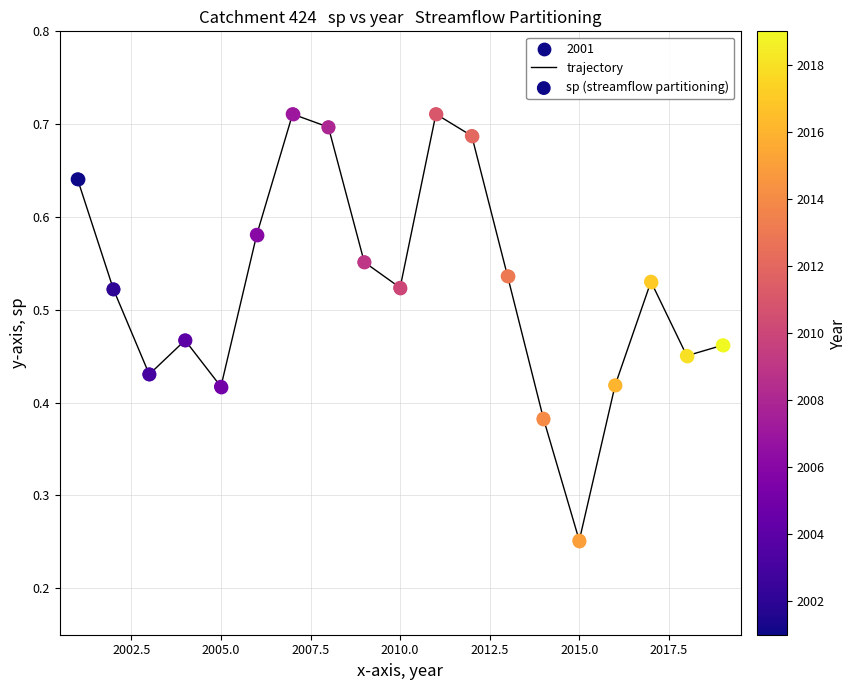

Is this an area chart (filled region under the line)?

No